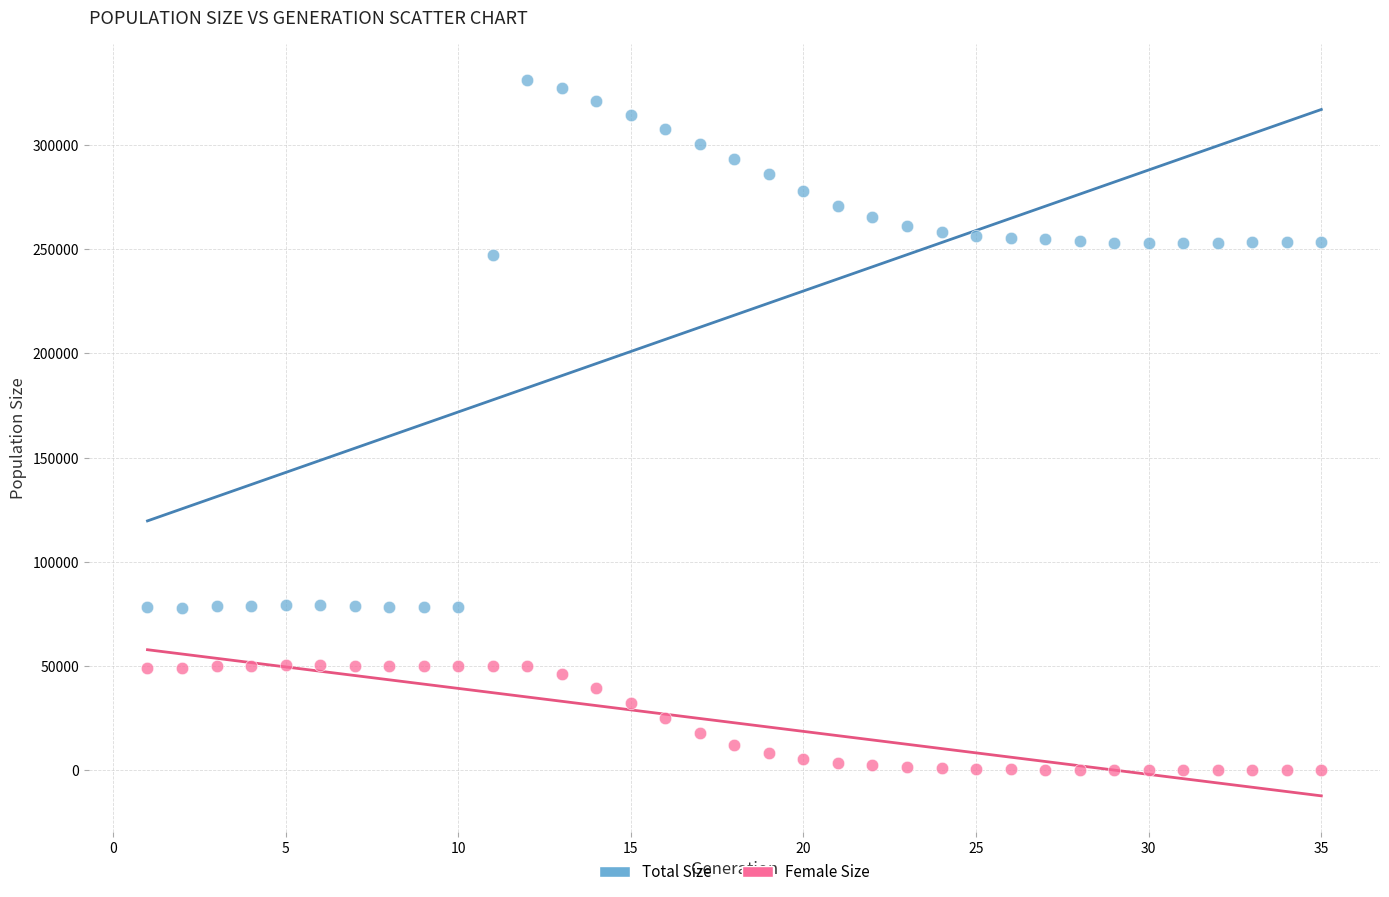

In the Total Size series, what Y value is closest to 204573?

247113